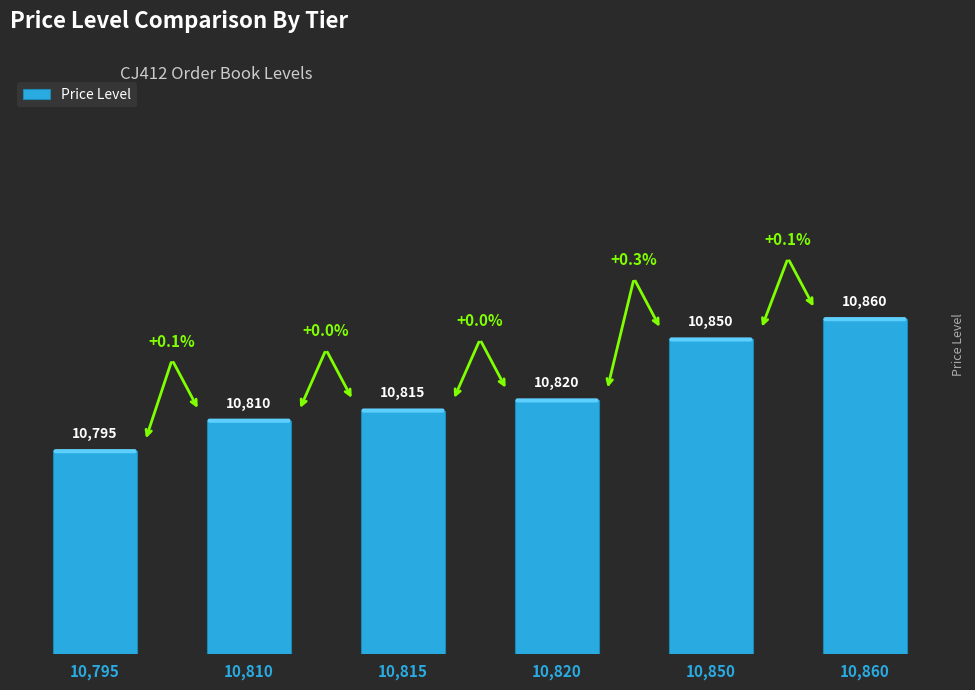

Reading right to left, what are all the values shown in this chart?

10,860=10860	10,850=10850	10,820=10820	10,815=10815	10,810=10810	10,795=10795